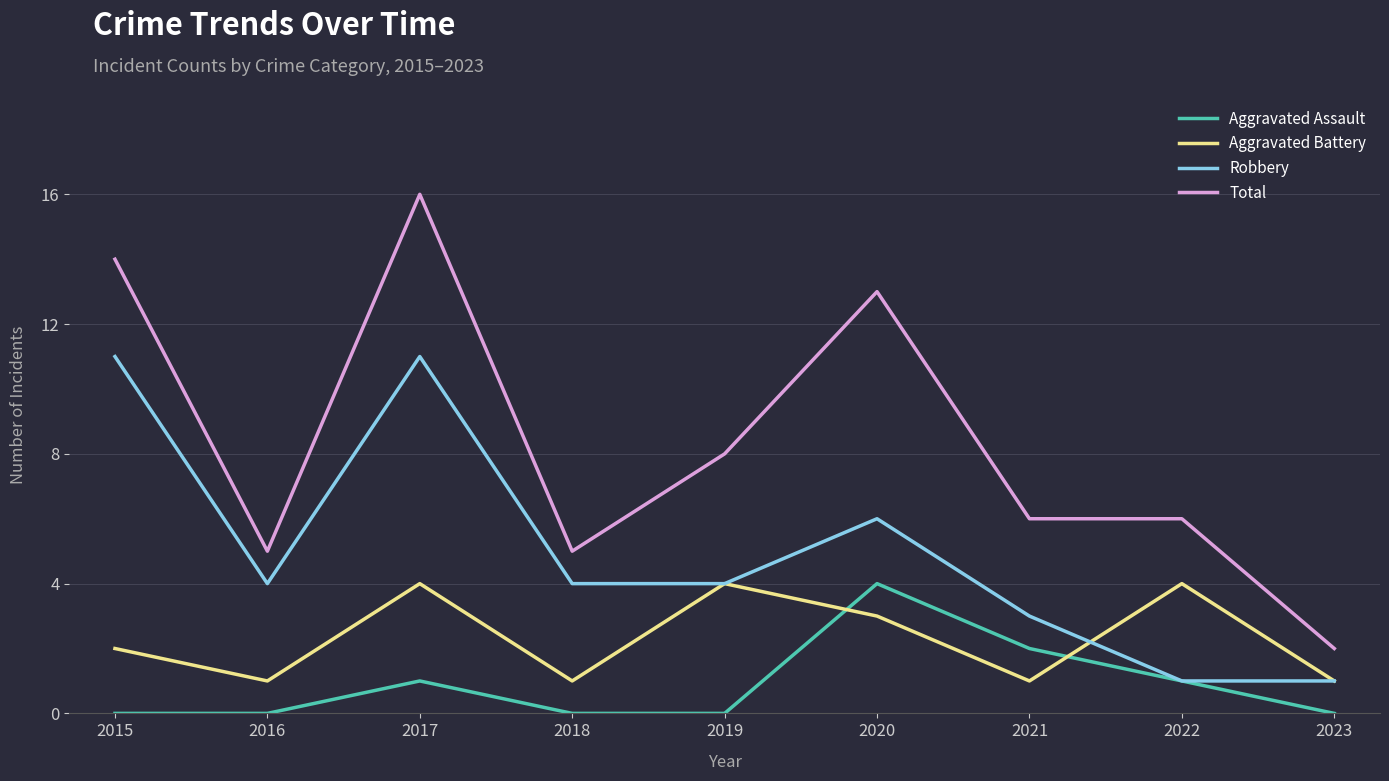

Count the number of data series in this chart.

4